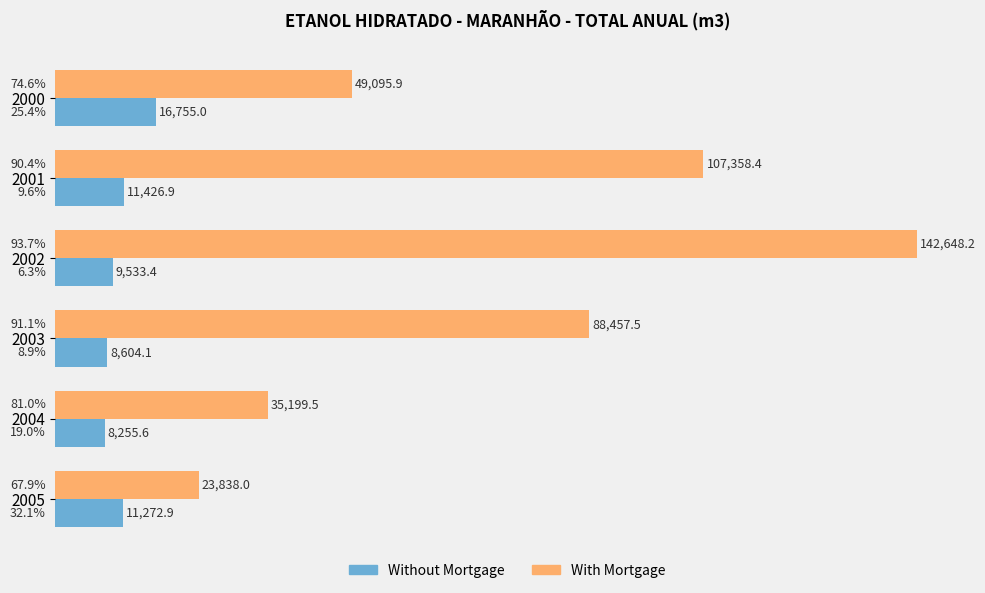

Which series has the widest spread of values?

With Mortgage